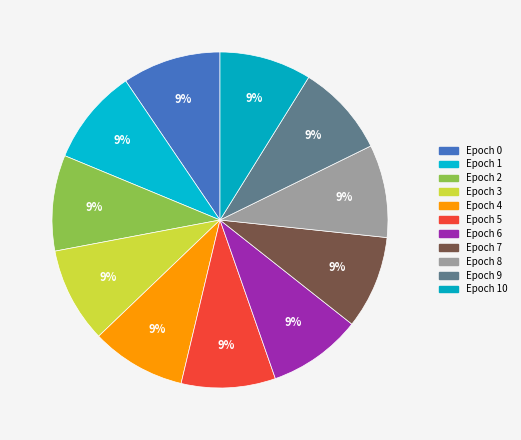

Count the number of slices in the pie.

11